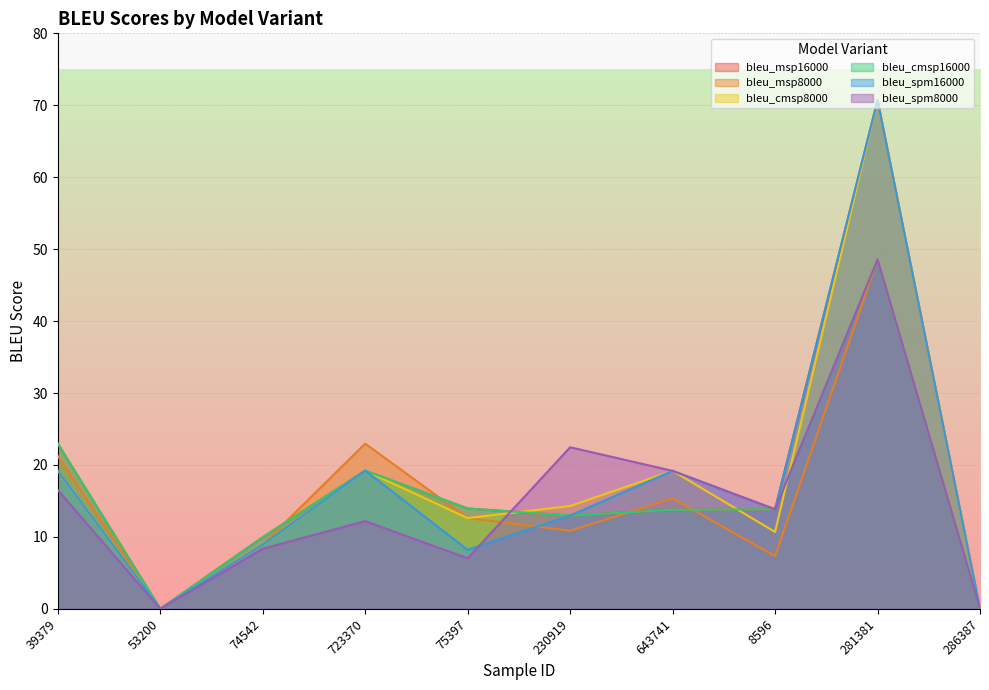

Reading right to left, list all the values displayed in this chart.

bleu_msp16000: 0.0	70.7	13.8	13.8	13.0	13.9	19.2	9.9	0.0	23.0
bleu_msp8000: 0.0	48.5	7.3	15.3	10.9	12.6	23.0	8.9	0.0	21.2
bleu_cmsp8000: 0.0	70.7	10.7	19.2	14.3	12.6	19.2	8.9	0.0	19.2
bleu_cmsp16000: 0.0	48.5	13.8	13.8	13.0	13.9	19.2	9.9	0.0	23.0
bleu_spm16000: 0.0	70.7	13.8	19.2	13.0	8.2	19.2	8.9	0.0	19.2
bleu_spm8000: 0.0	48.5	13.8	19.2	22.5	7.0	12.2	8.4	0.0	16.5